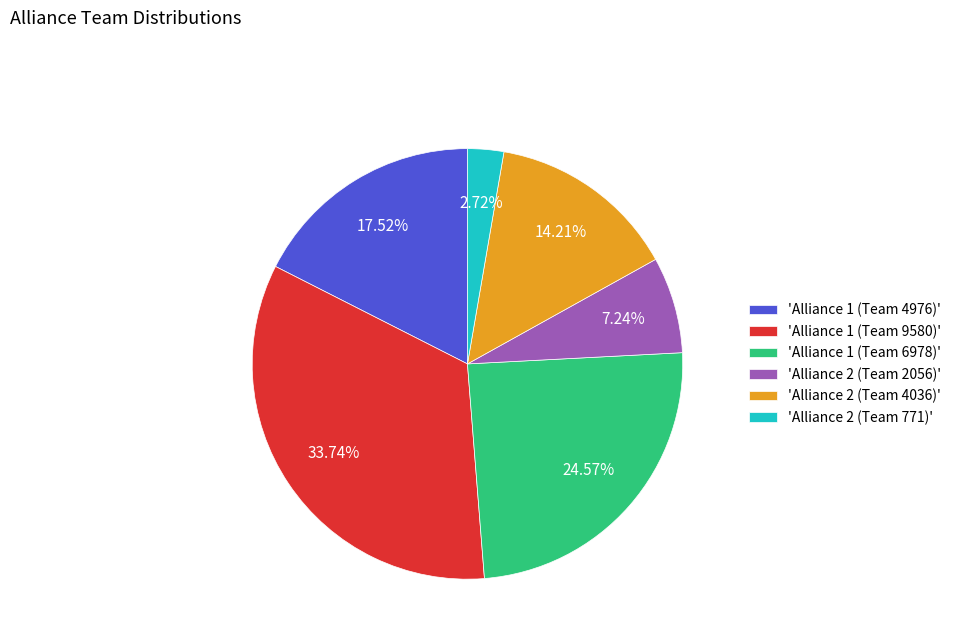

Is the sum of 'Alliance 1 (Team 6978)' and 'Alliance 1 (Team 4976)' greater than half?

No